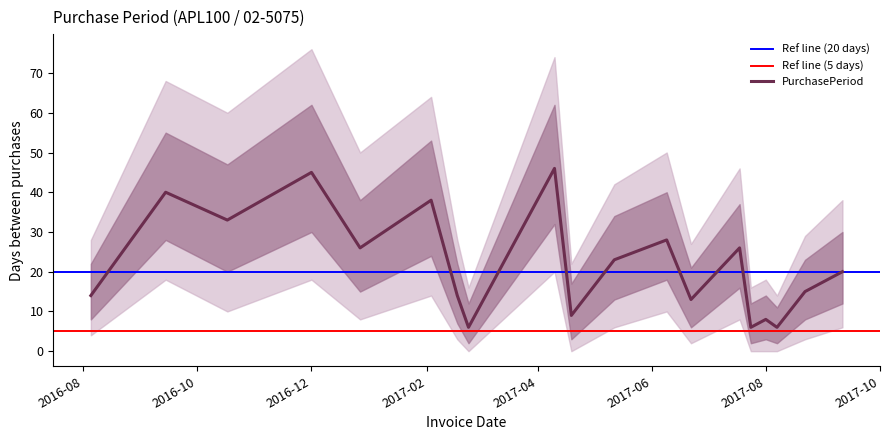

Which has a higher value, 2017-08-22 or 2017-06-09?

2017-06-09